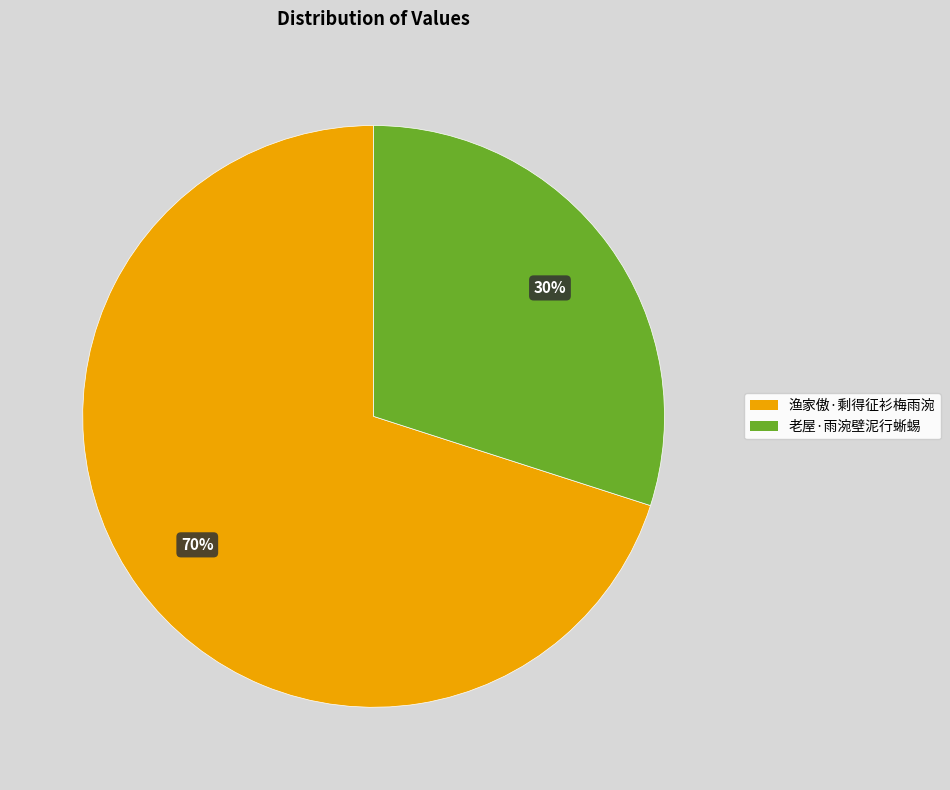

Is it true that 老屋·雨涴壁泥行蜥蜴 is 30% of the pie?

True